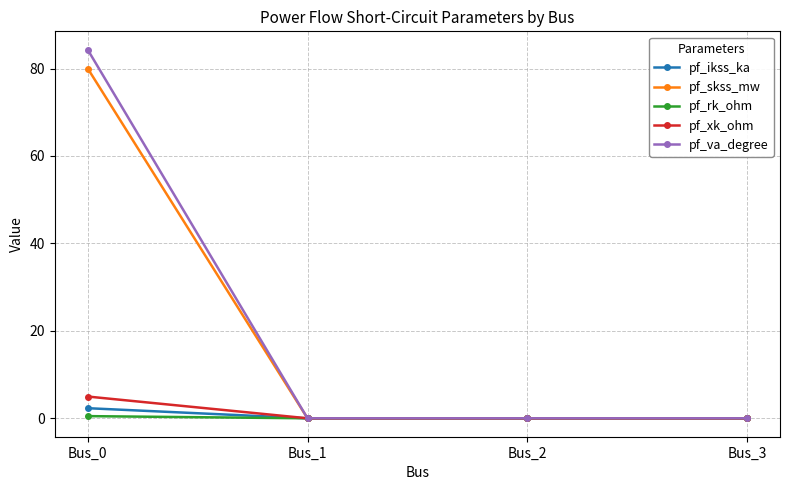

How many data points does each series have?

4